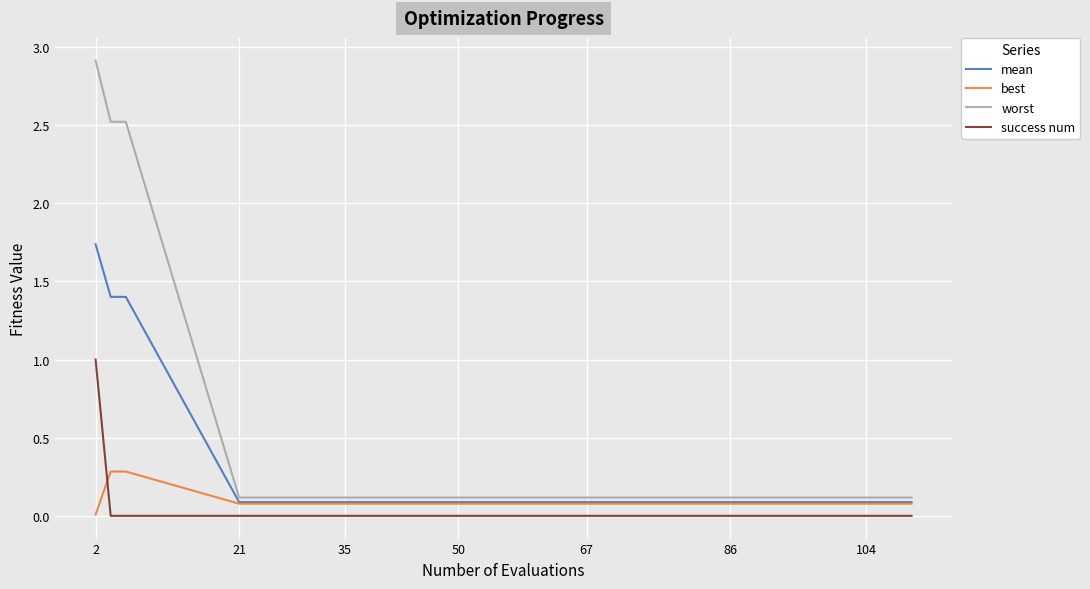

What is the maximum value shown in the chart?

2.9